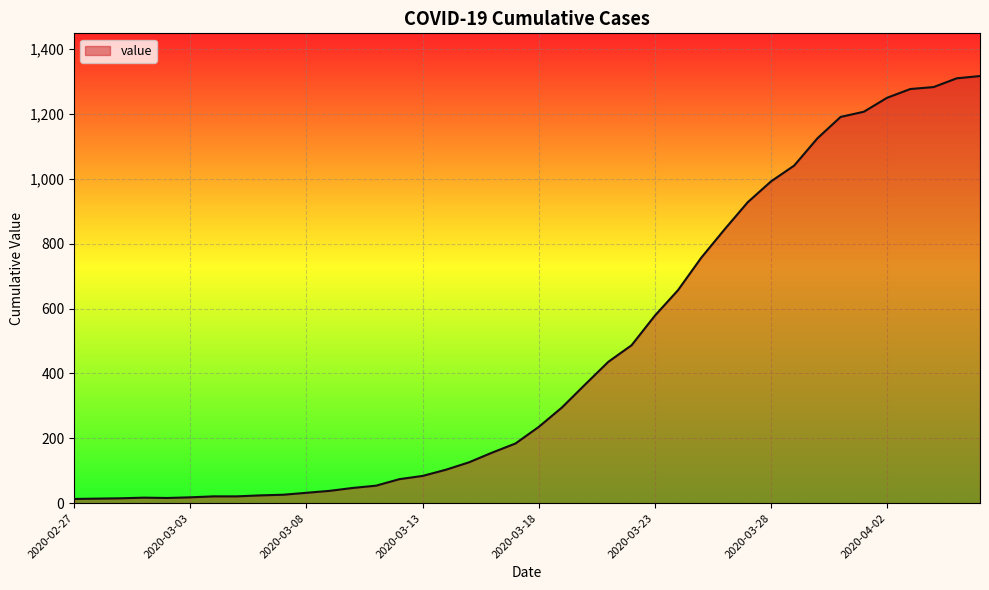

What is the maximum value shown in the chart?

1317